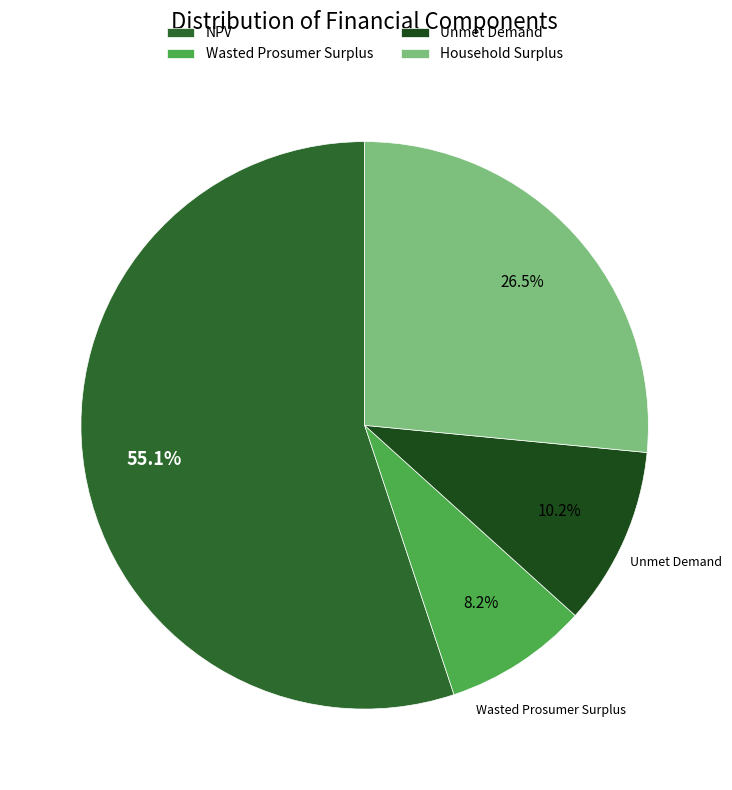

True or false: Household Surplus accounts for 33% of the total.

False